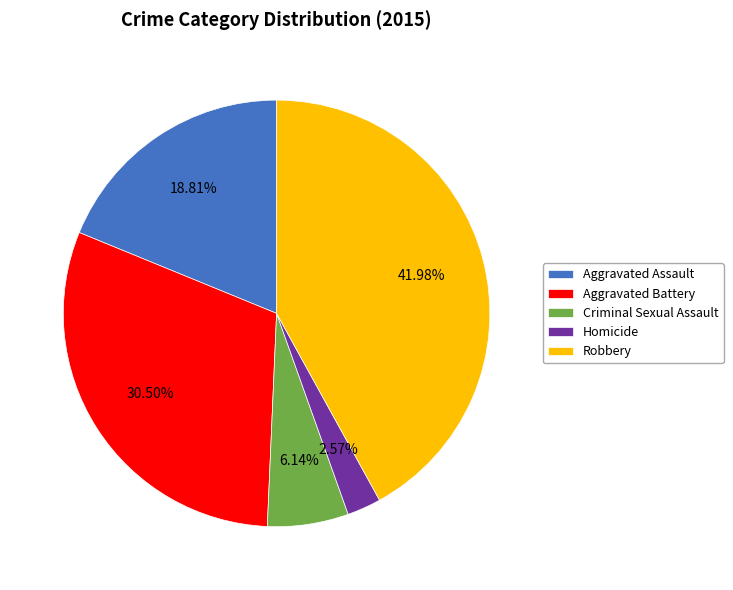

Between Aggravated Assault and Homicide, which is larger?

Aggravated Assault